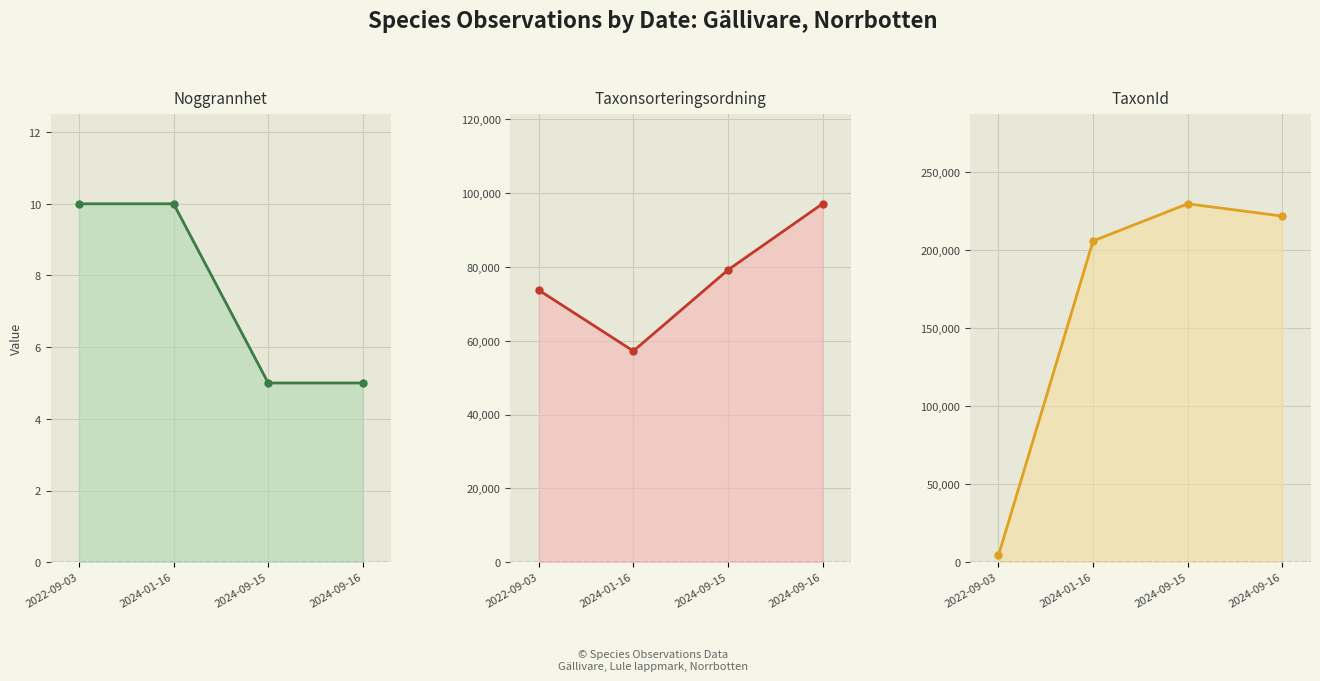

What is the approximate value of Noggrannhet at 2024-01-16?

10